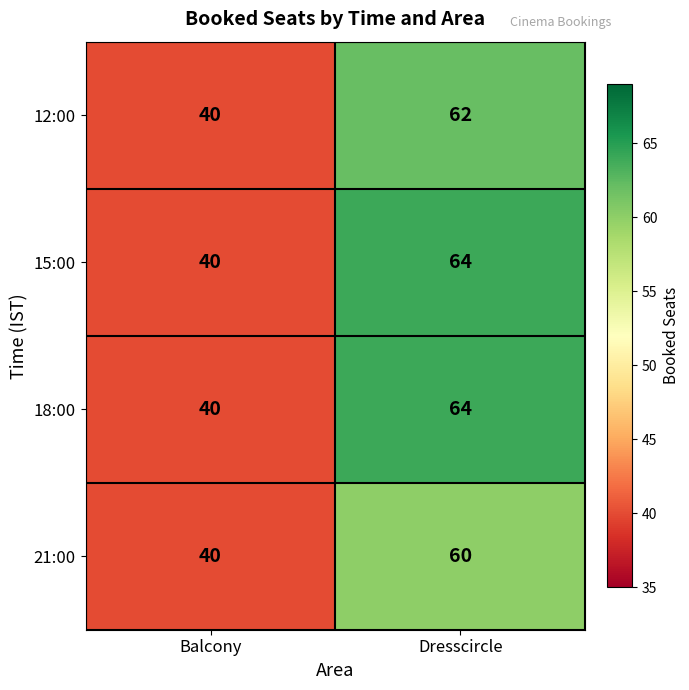

At which category is the sum across all series the highest?

Dresscircle